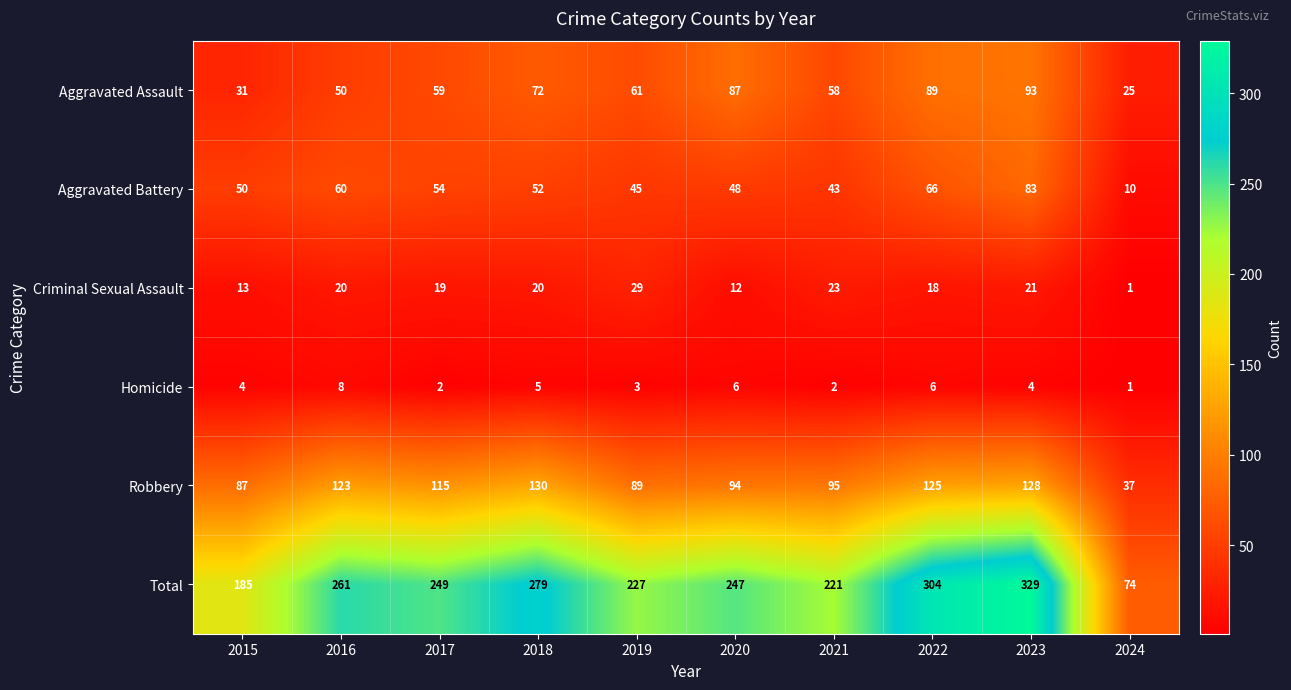

What is the difference between the highest and lowest values at 2022?

298